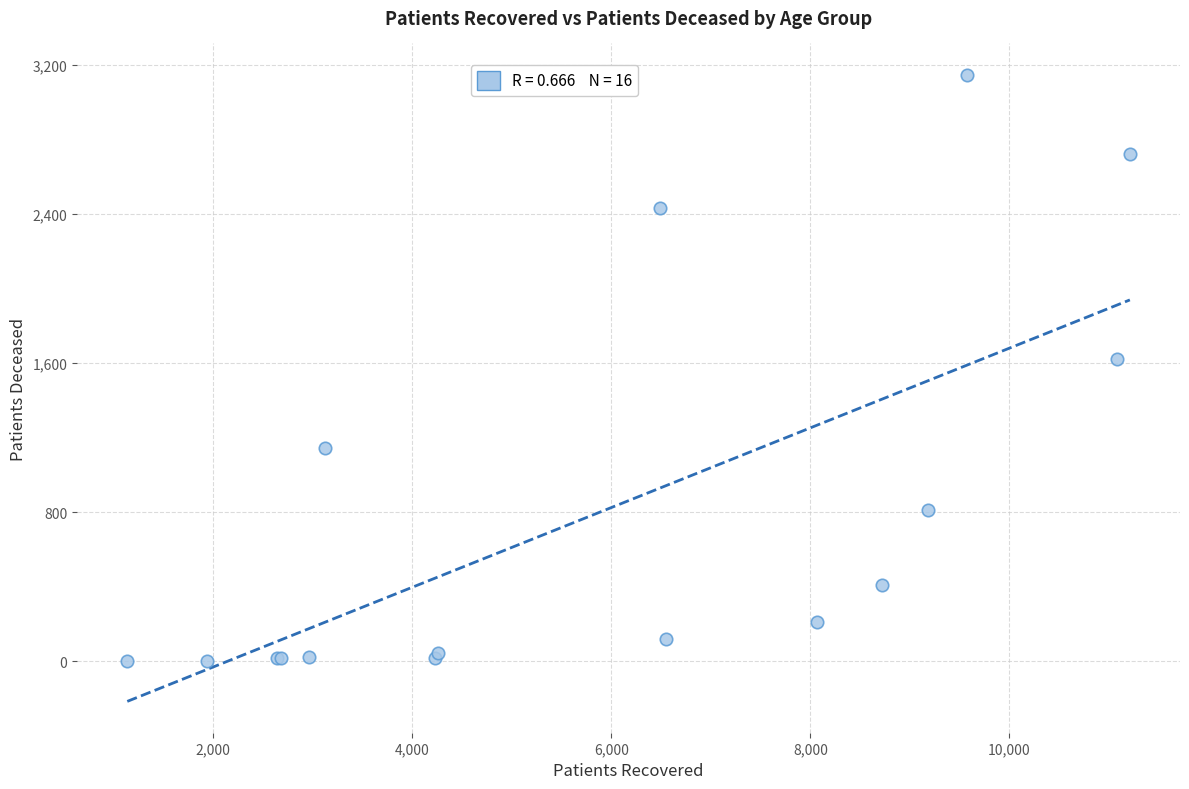

What Y value in the scatter plot is closest to 1574?

1622